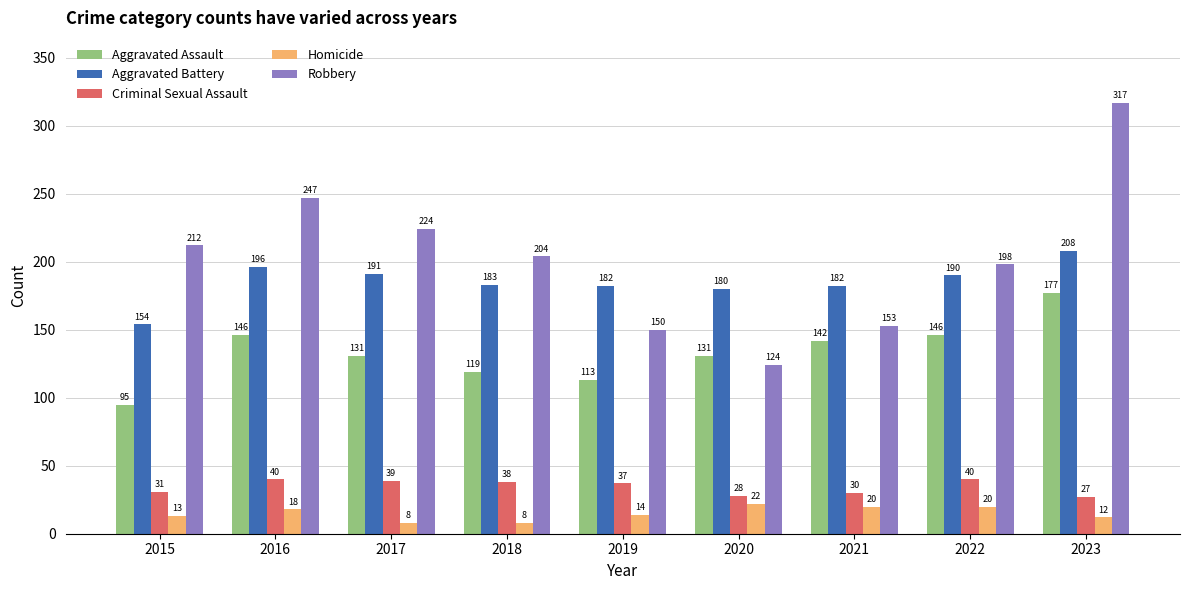

What is the difference between the Criminal Sexual Assault values at 2020 and 2023?

1